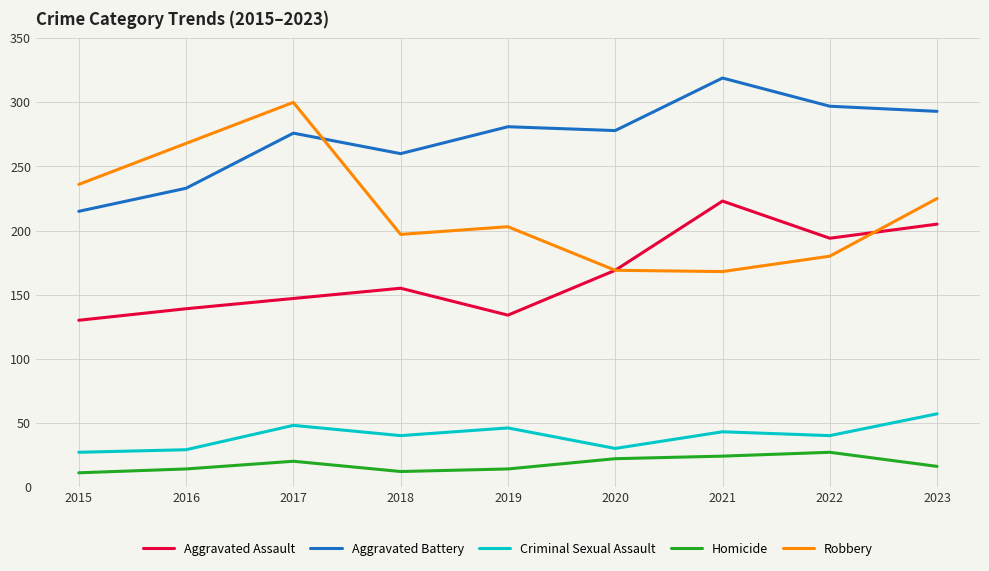

True or false: Criminal Sexual Assault and Robbery cross at least once.

False